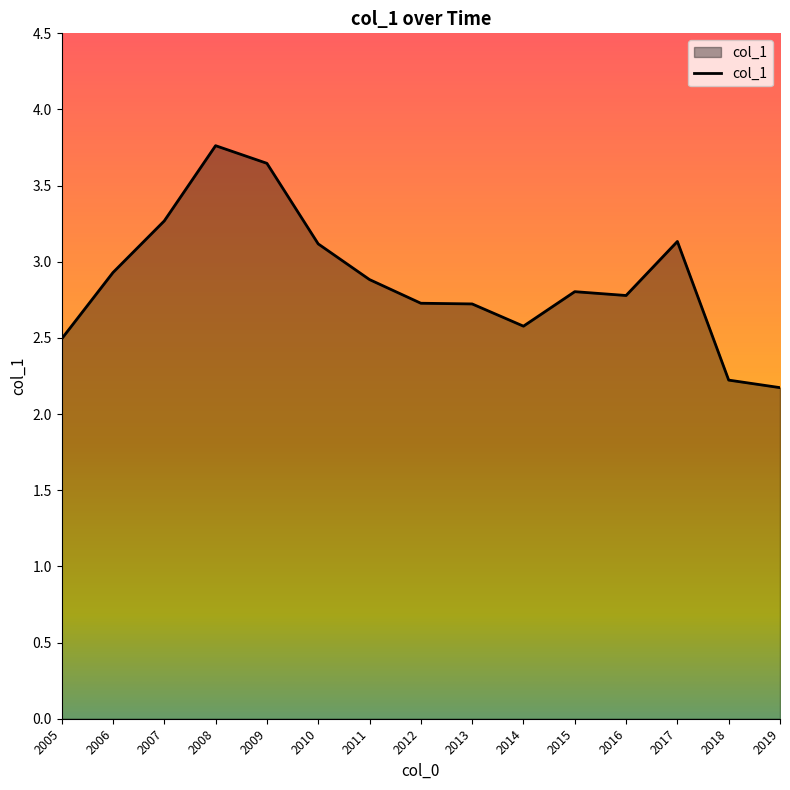

What is the difference between the maximum and minimum values?

1.6